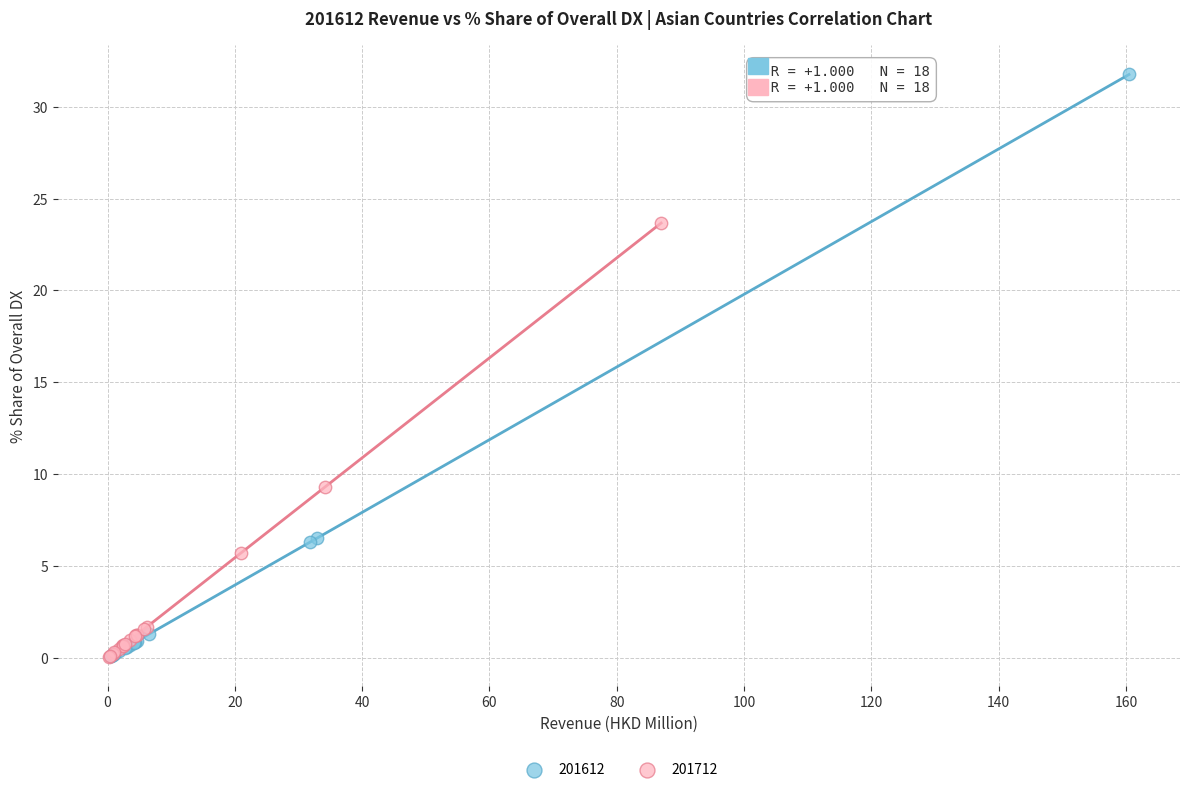

Which series has the largest Y range (max minus min)?

201612